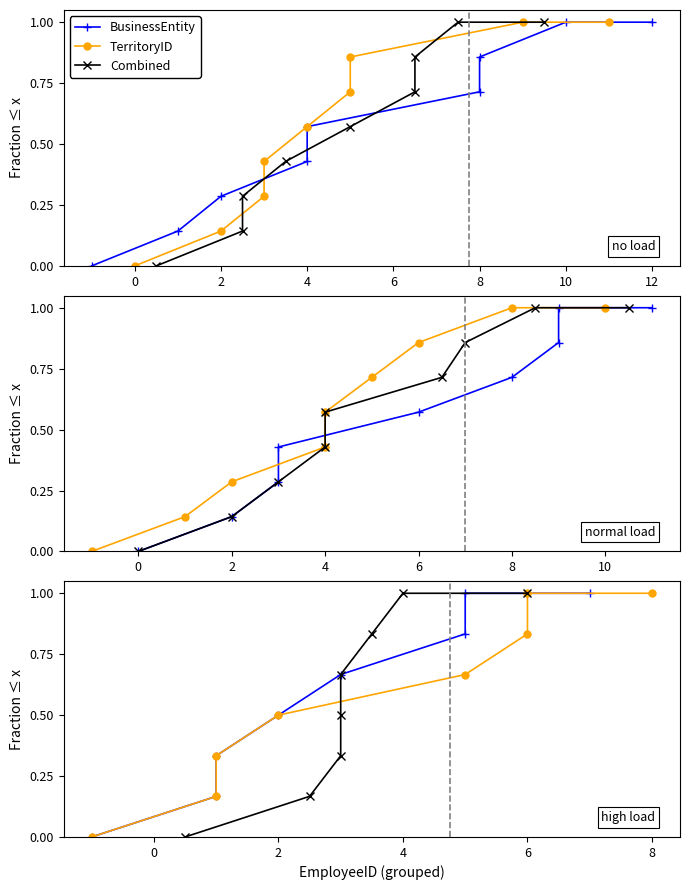

What are all the series names shown in the legend?

BusinessEntity, TerritoryID, Combined